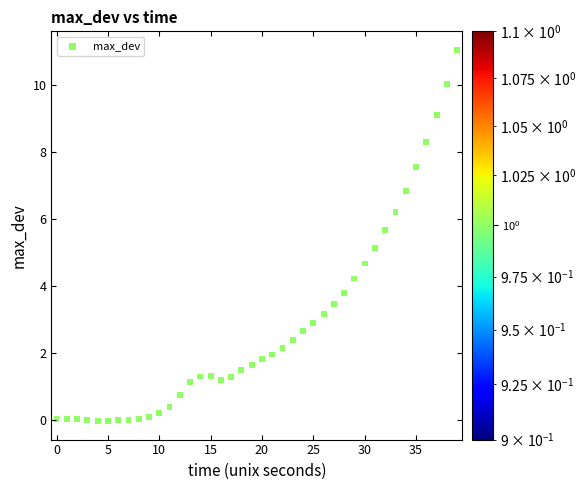

What Y value in the scatter plot is closest to 5?

5.1